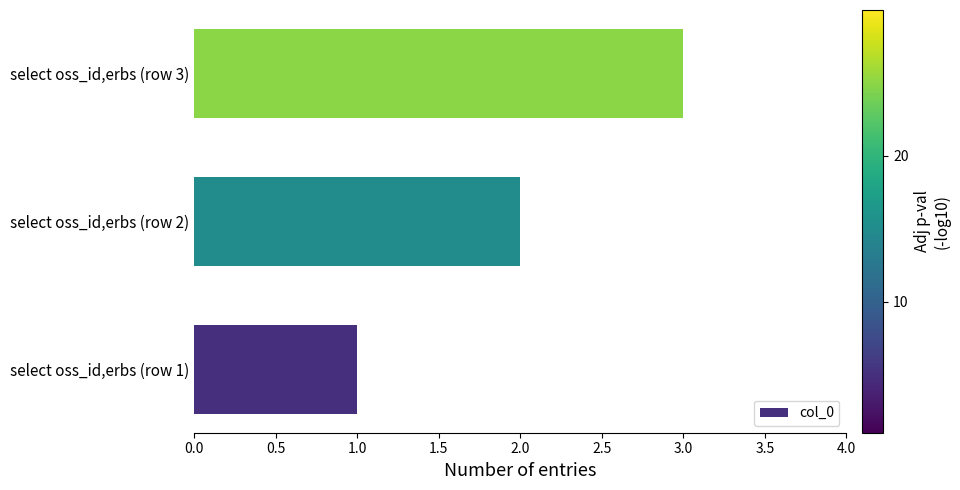

How many values are below 2?

1